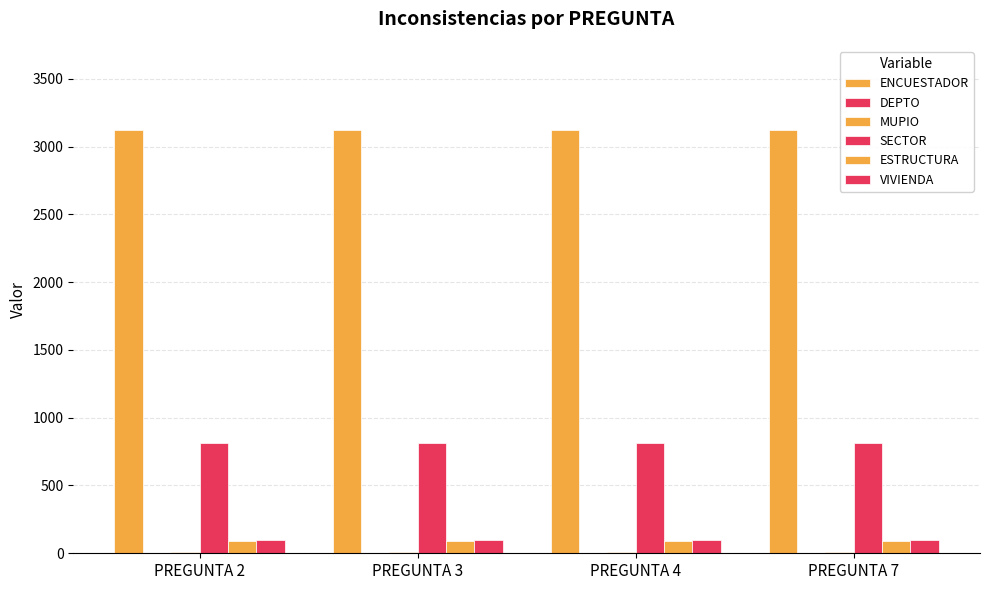

How many groups of bars are there?

4